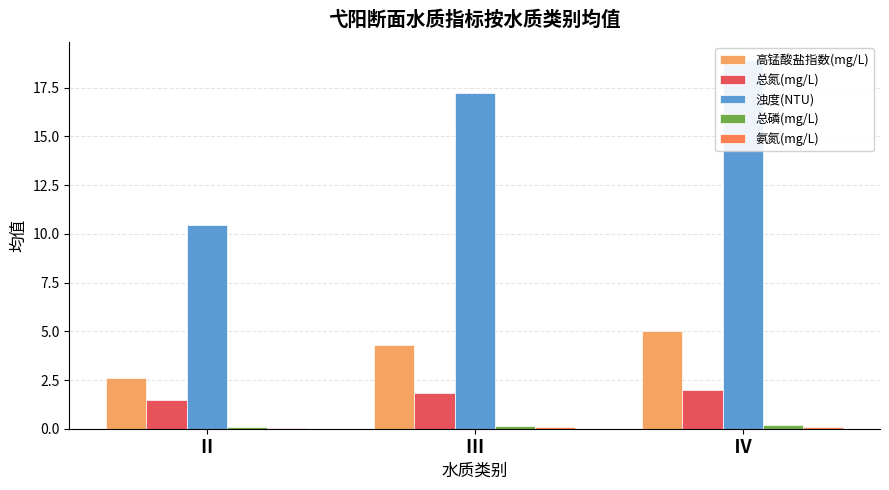

How many 总磷(mg/L) values are between 0 and 1?

3